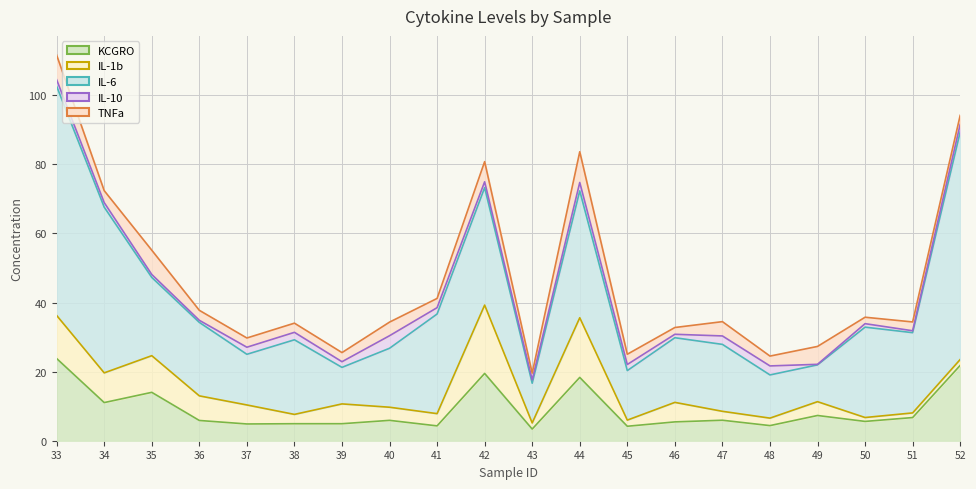

What is the difference between the maximum and minimum values in the IL-1b series?

18.6